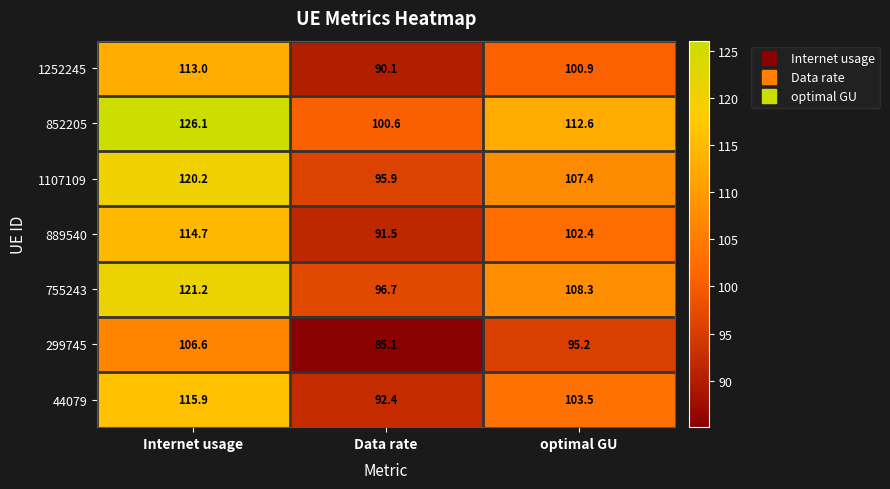

Rank the series at Internet usage from lowest to highest value.

299745, 1252245, 889540, 44079, 1107109, 755243, 852205